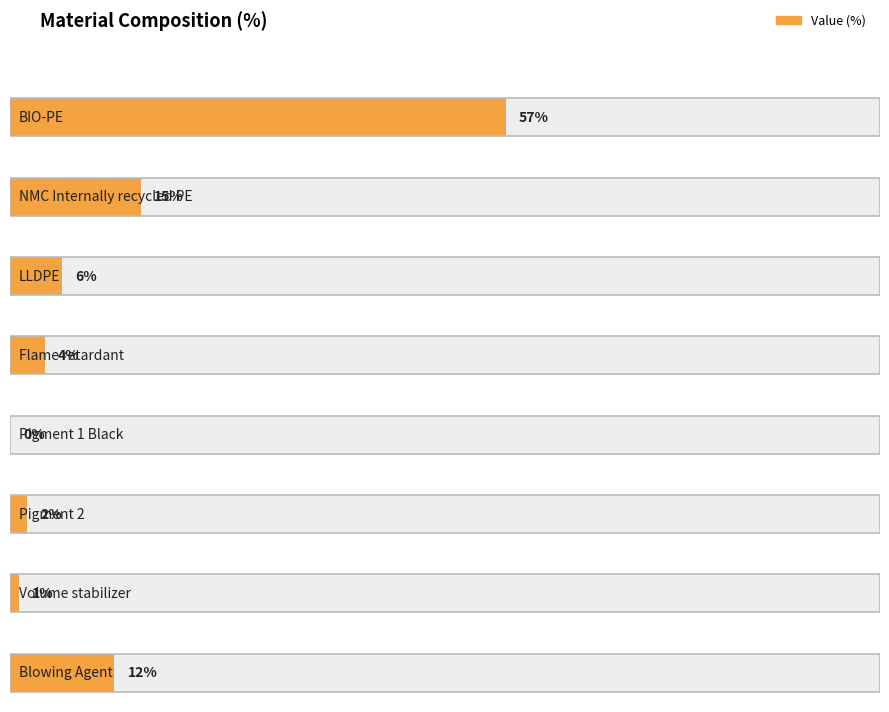

How many bars are there in total?

8